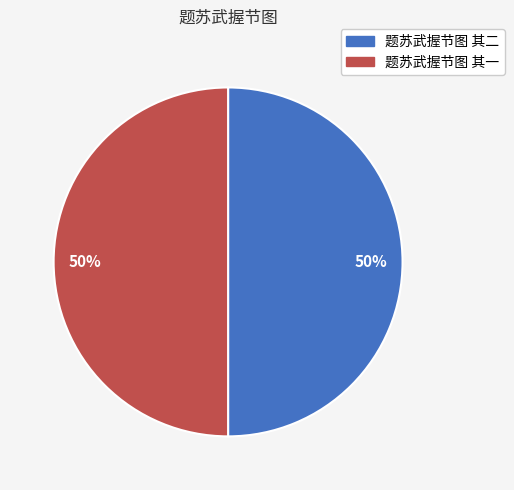

What percentage is the 题苏武握节图 其一 slice, to the nearest percent?

50%